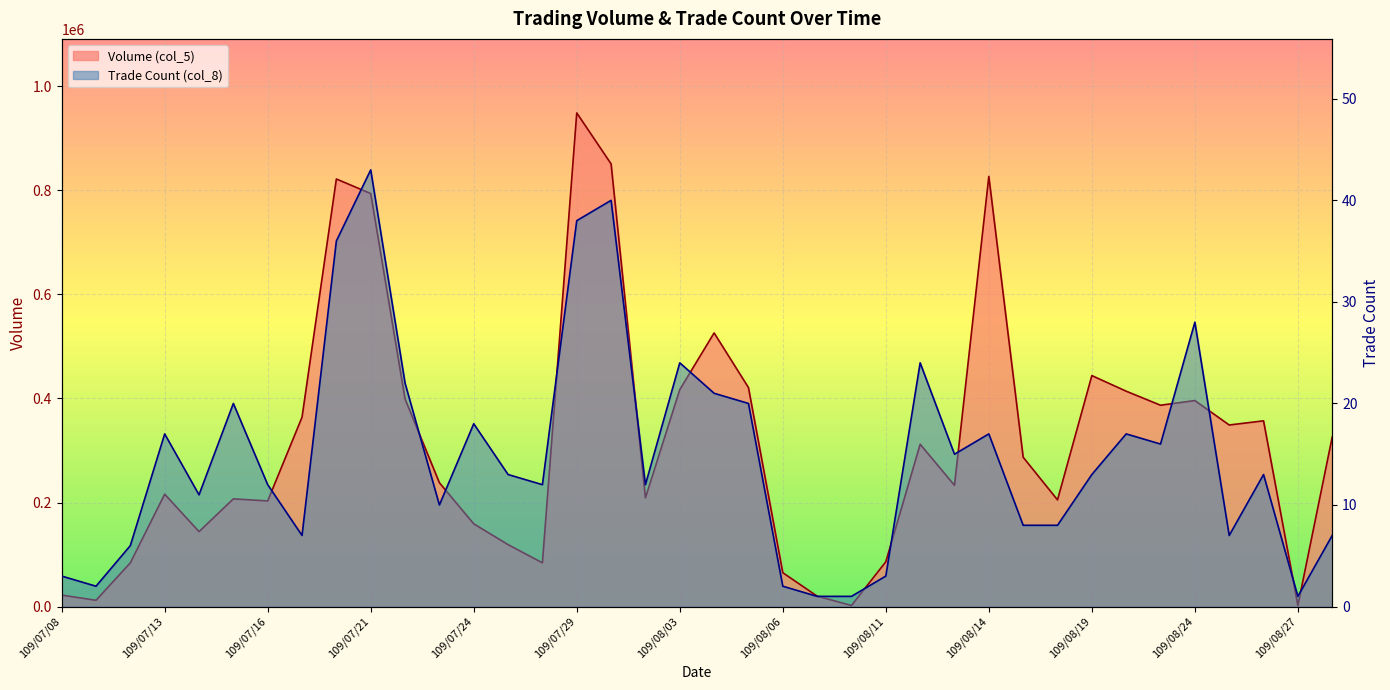

What is the spread (max minus min) of values at 109/07/24?

158982